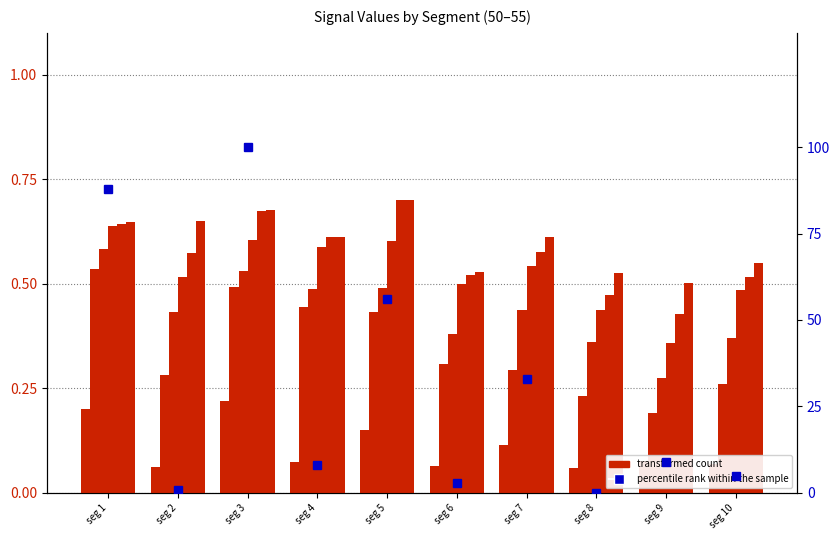

How many bars are there in each group?

6